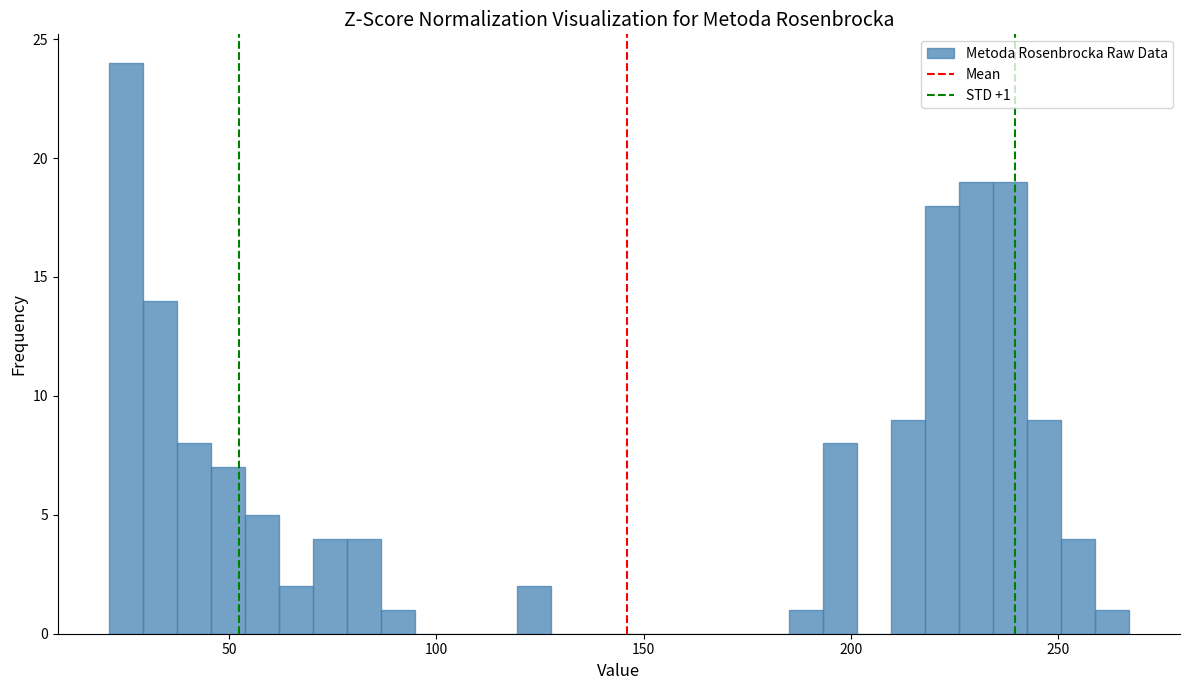

Read against the x-axis, roughly where is the centre of the tallest bar?

25